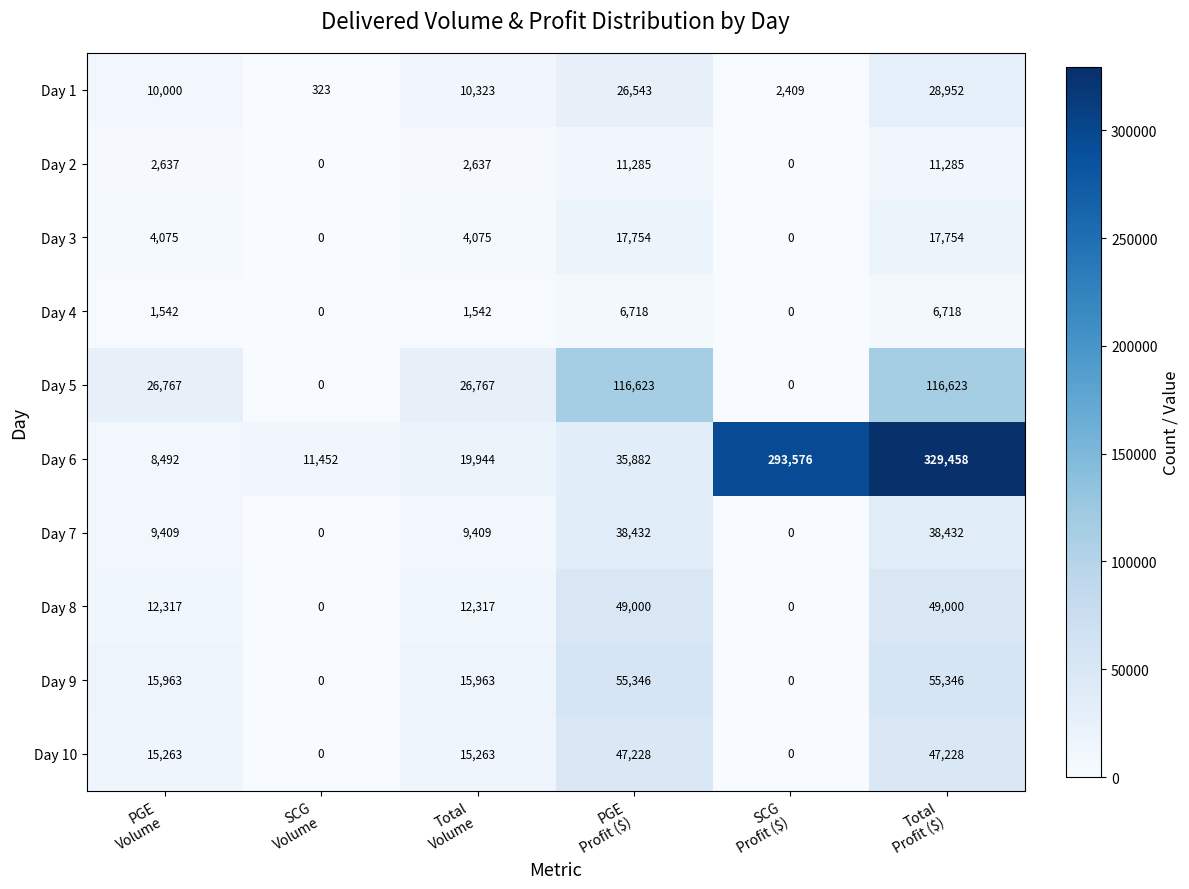

Which series has the largest range (max minus min)?

Day 6